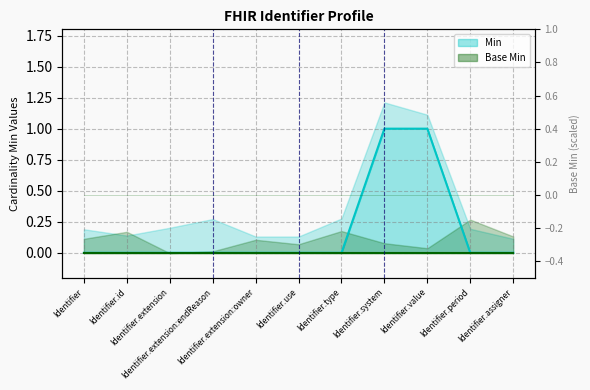

What is the maximum value shown in the chart?

1